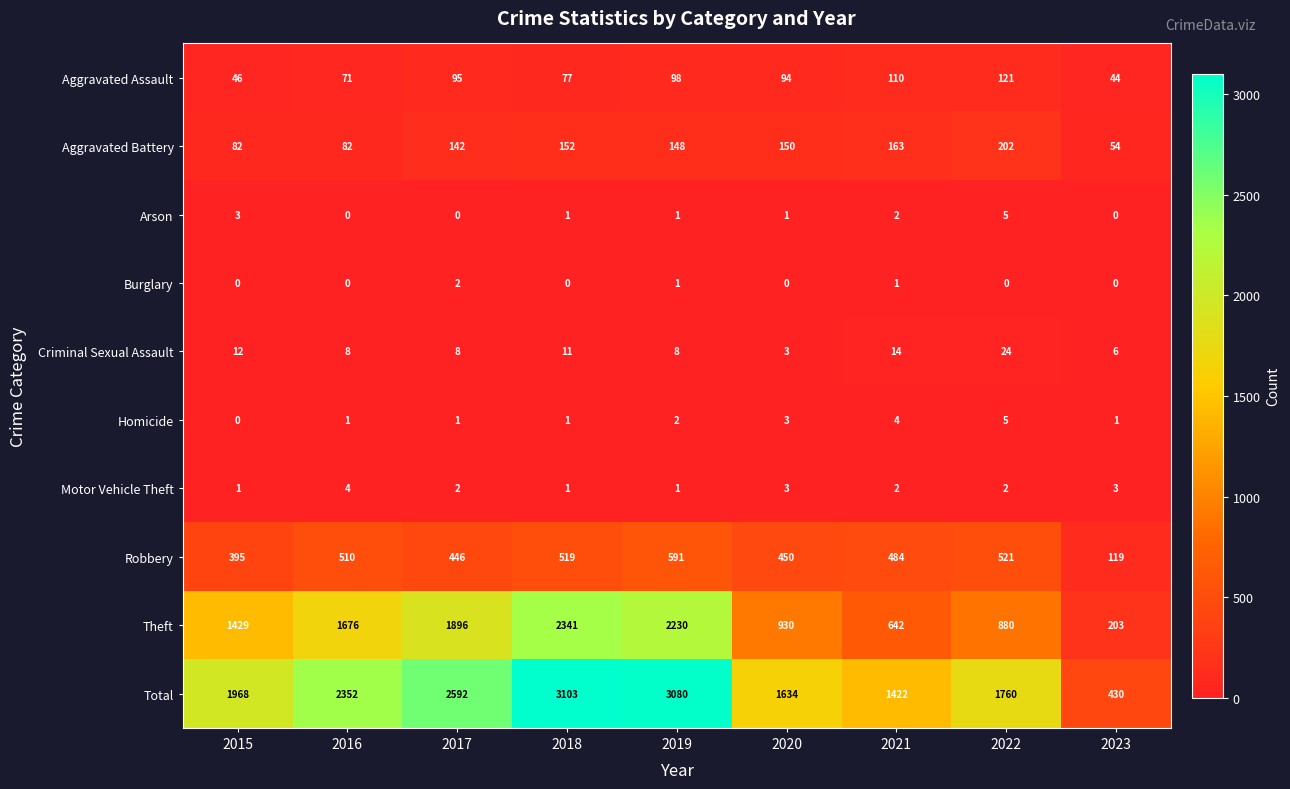

Is it true that Aggravated Assault equals 110 at 2021?

True